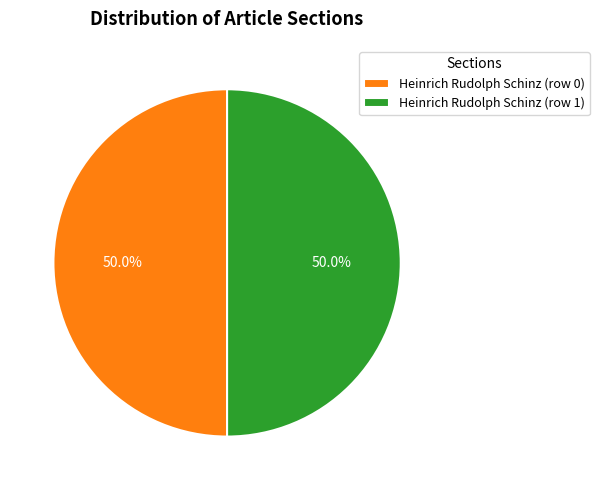

How many slices are in this pie chart?

2